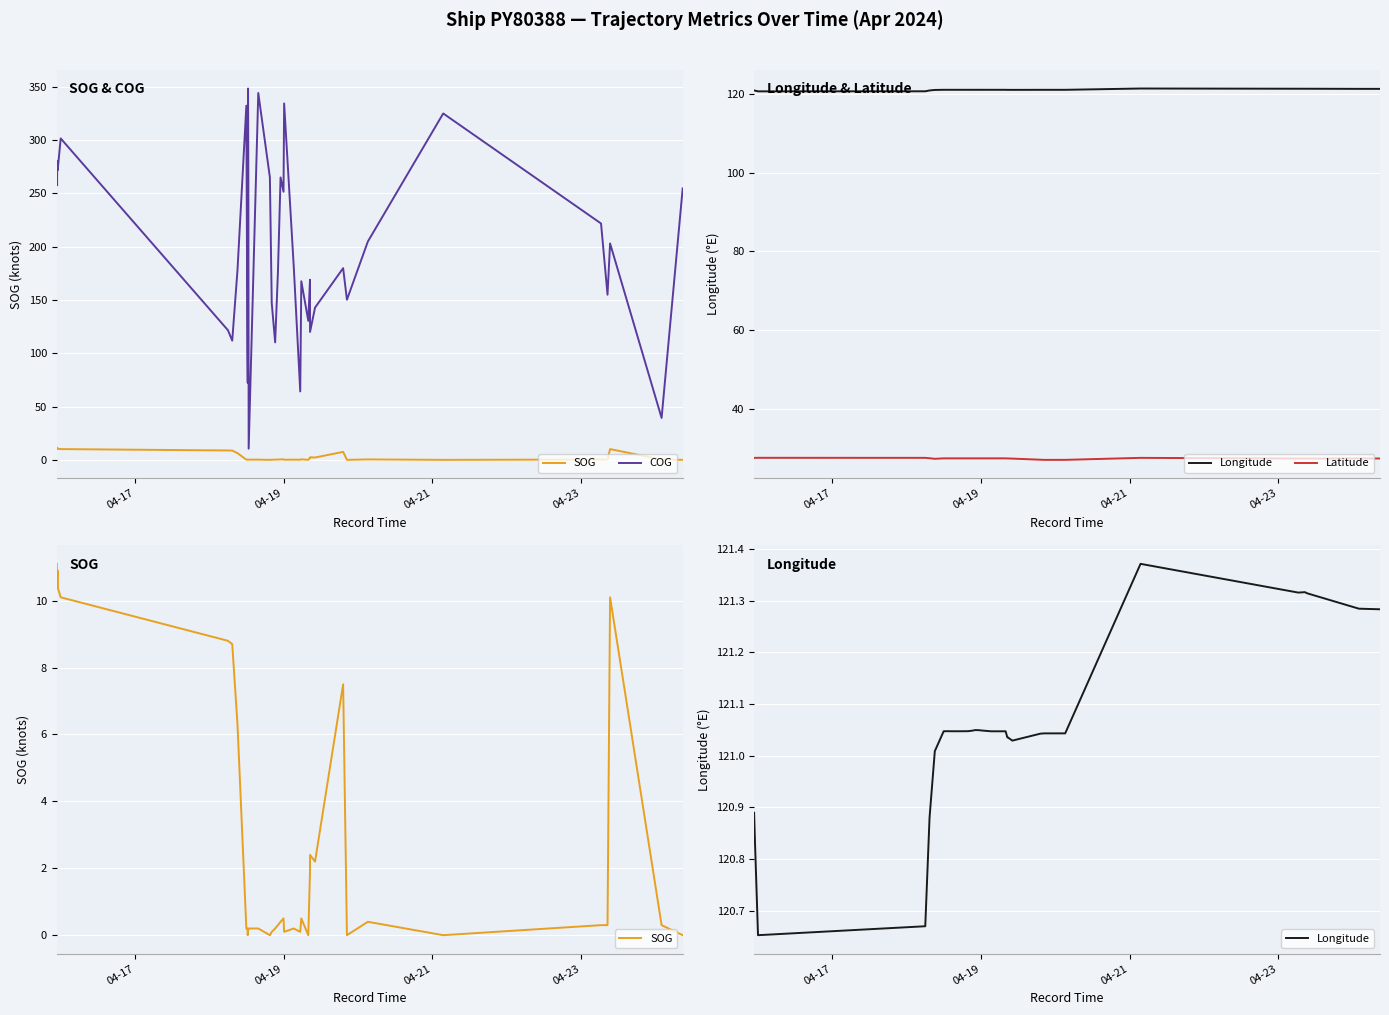

Rank the series by their maximum value, from lowest to highest.

SOG, Latitude, Longitude, COG